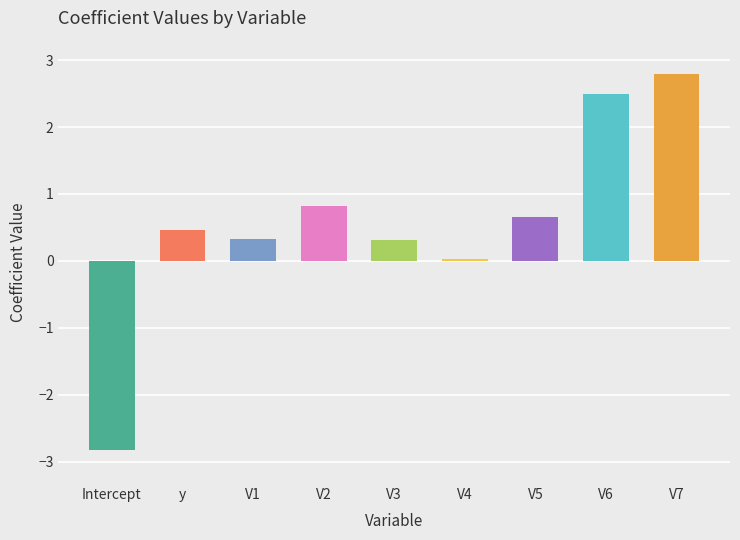

How many values are below zero?

1